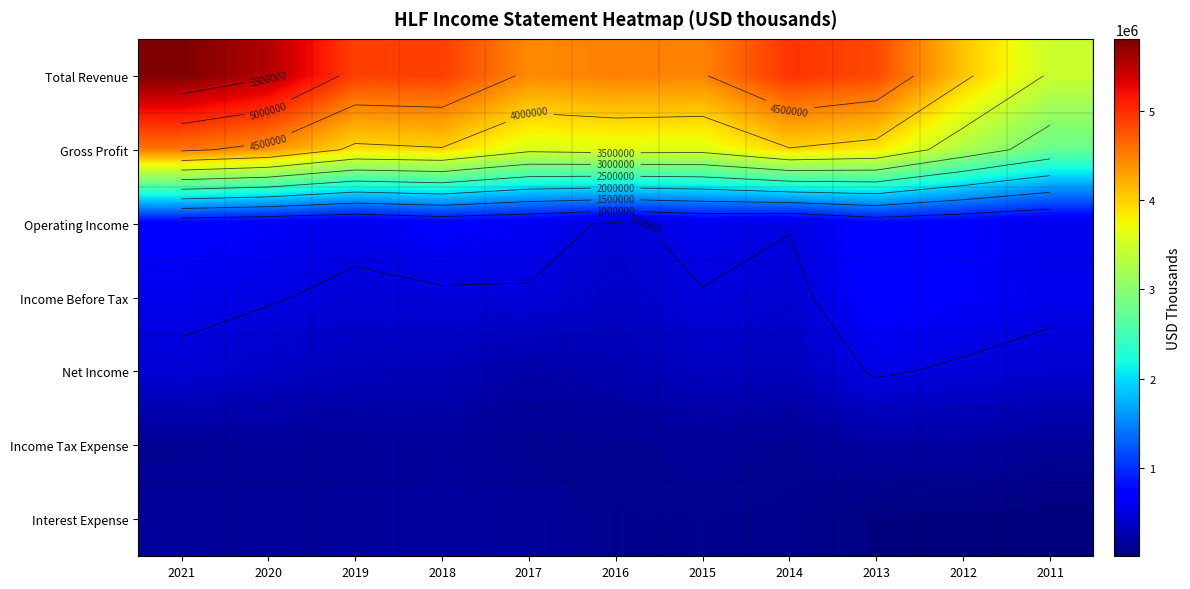

What is the total value across all series at 2016?

9409000